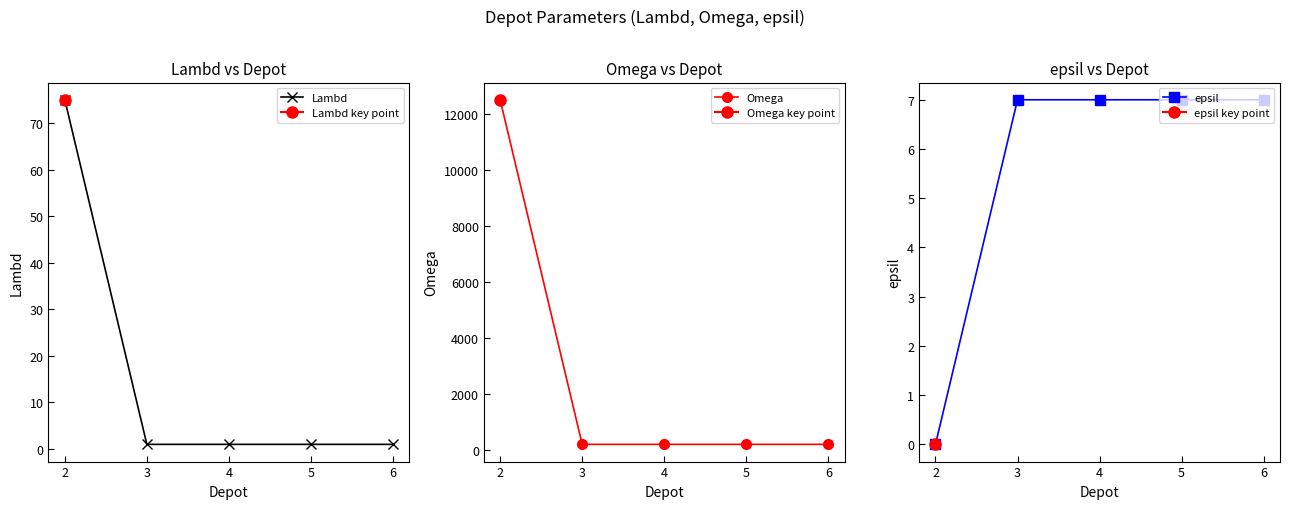

Reading left to right, what are all the values shown in this chart?

Lambd: 2=75	3=1	4=1	5=1	6=1
Omega: 2=12500	3=200	4=200	5=200	6=200
epsil: 2=0	3=7	4=7	5=7	6=7